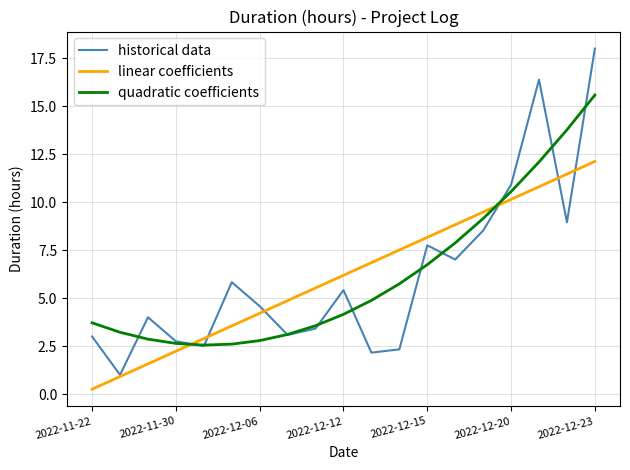

Which series has the largest range (max minus min)?

historical data